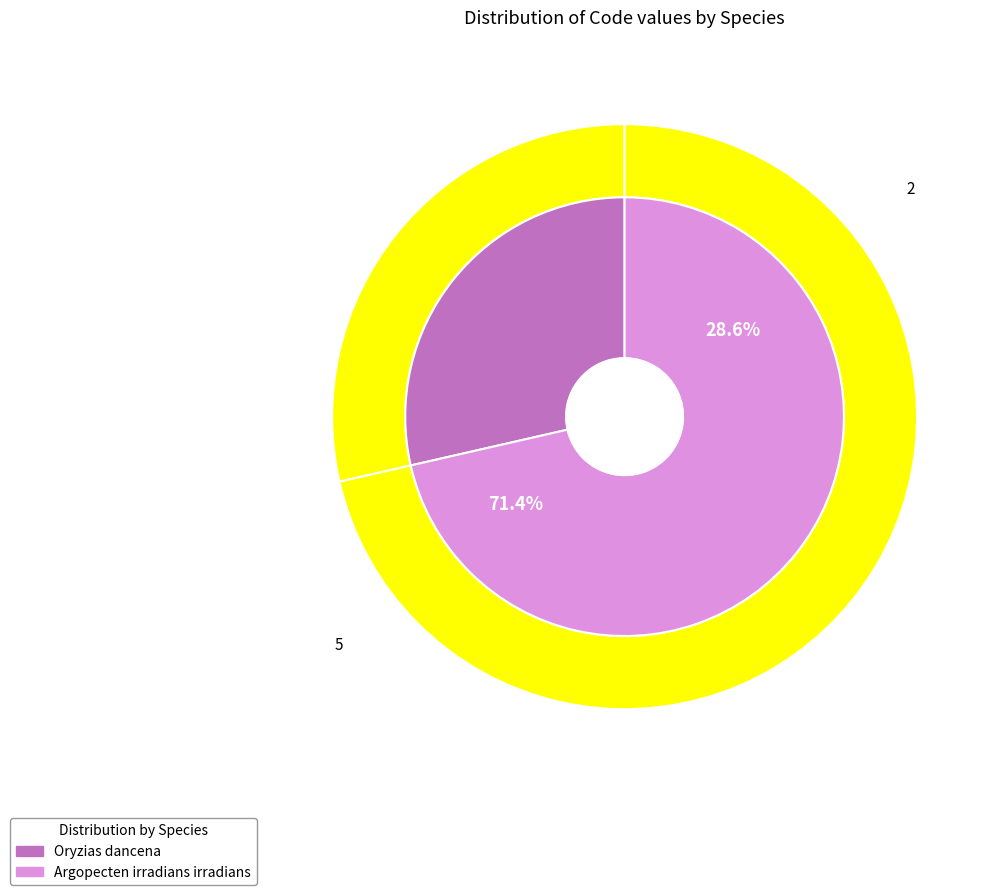

Between Oryzias dancena and Argopecten irradians irradians, which is larger?

Argopecten irradians irradians